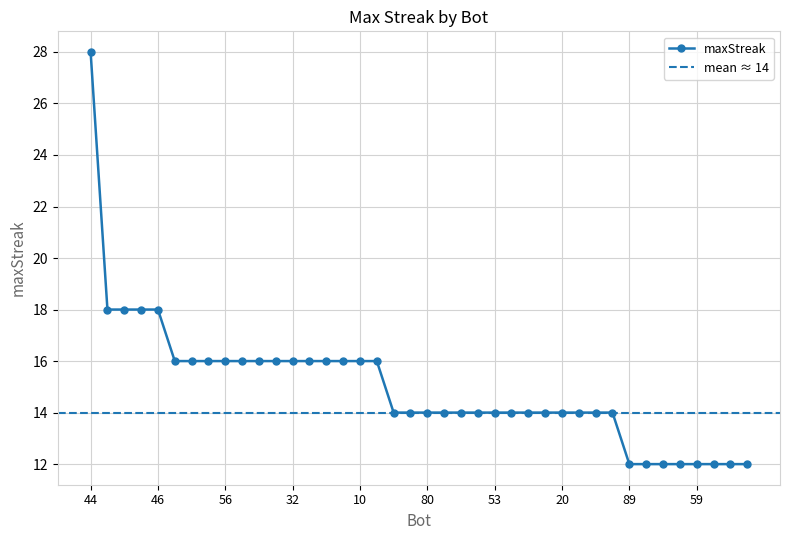

What is the value of the 39th point from the left?

12